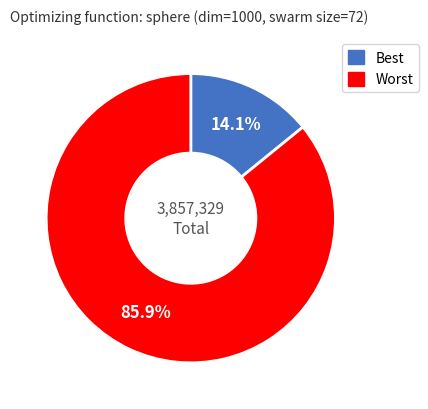

Is it true that Best is 4% of the pie?

False